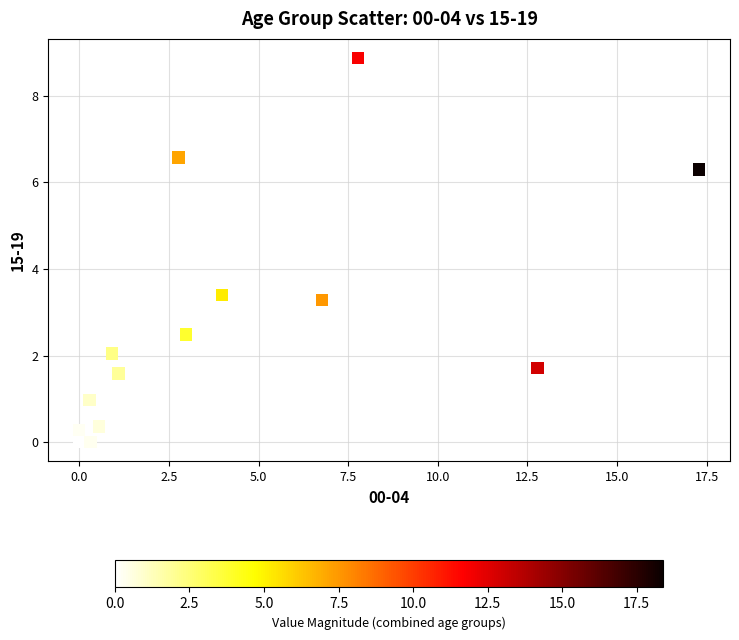

What Y value in the scatter plot is closest to 4?

3.4